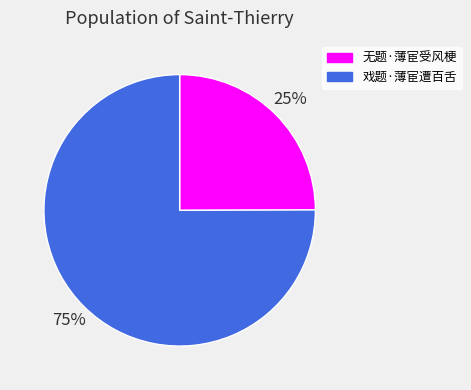

To the nearest percent, what is the combined percentage of 戏题·薄宦遭百舌 and 无题·薄宦受风梗?

100%